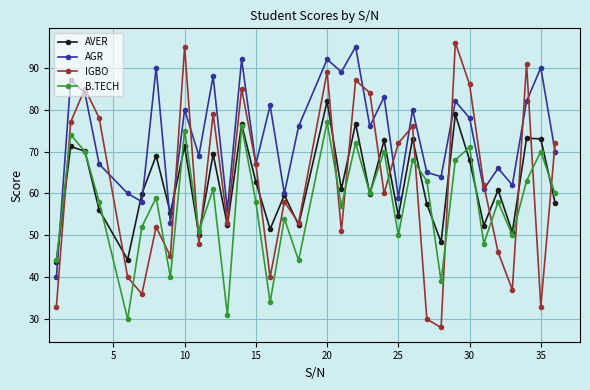

Which series ends up on top after the final intersection of AGR and B.TECH?

AGR